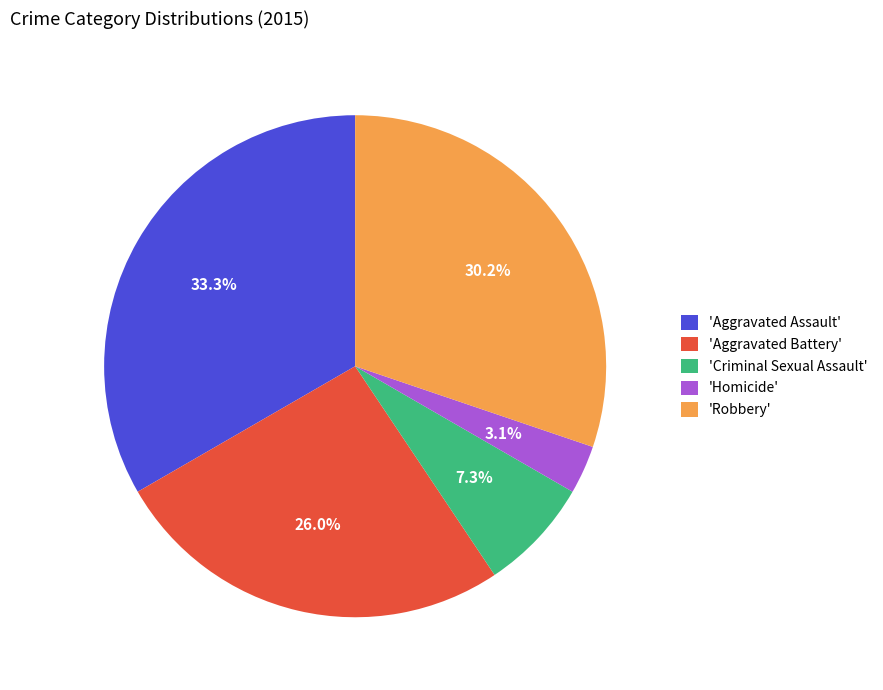

Does 'Aggravated Assault' represent more than half of the total?

No